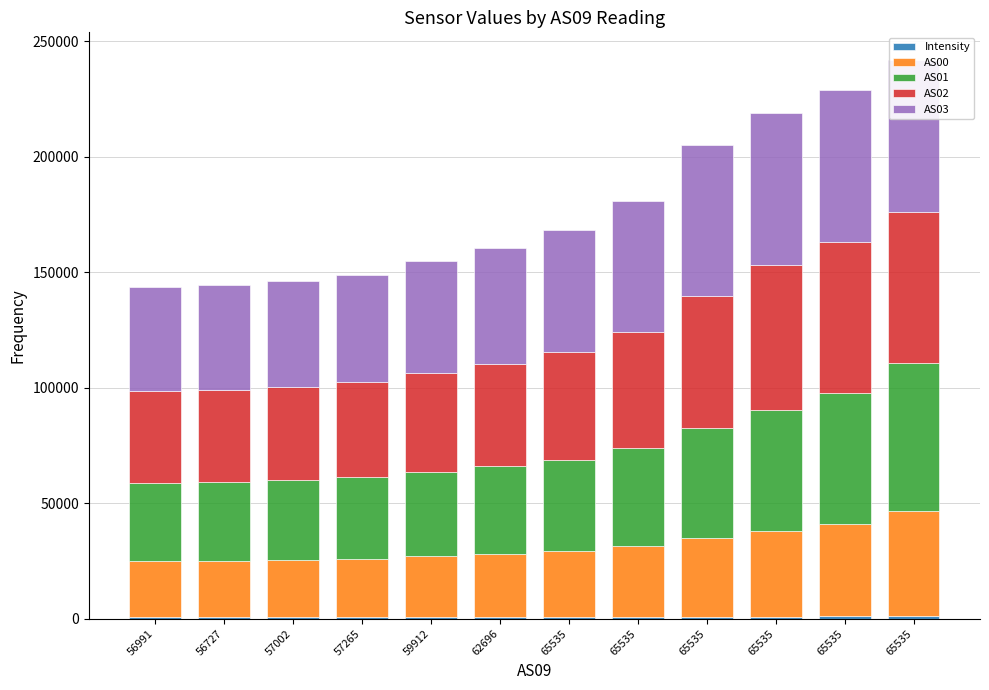

What is the minimum value for AS00?

24226.0